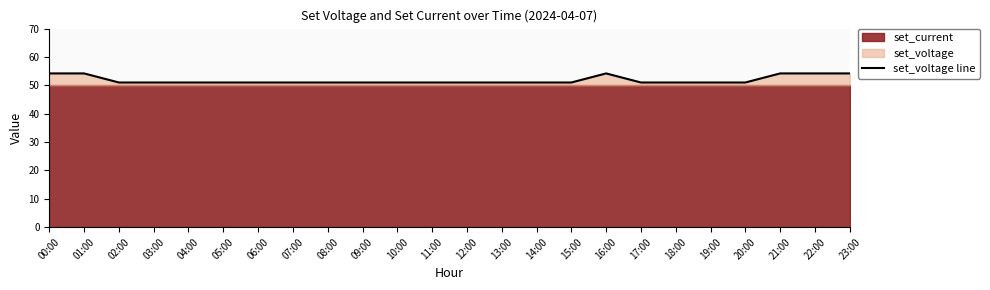

What is the sum of the values at 18:00 and 17:00?

102.0